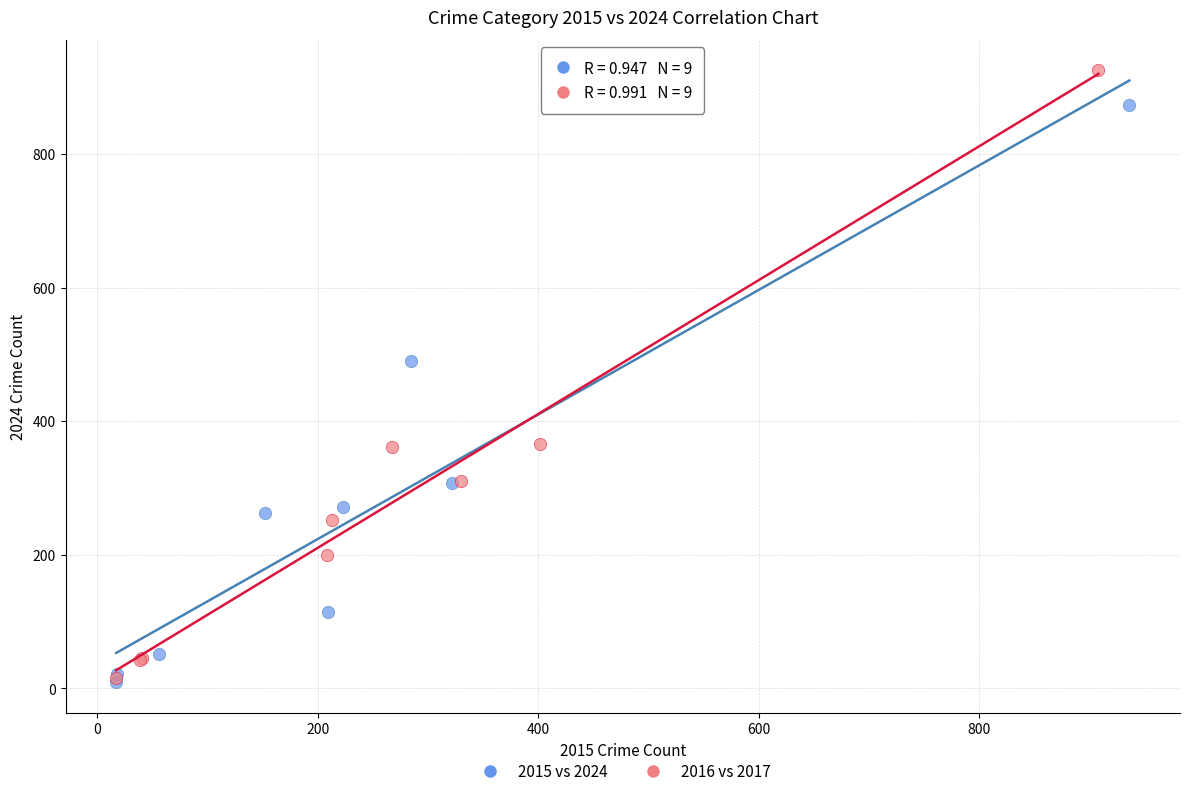

Which series contains the highest Y value?

2016 vs 2017